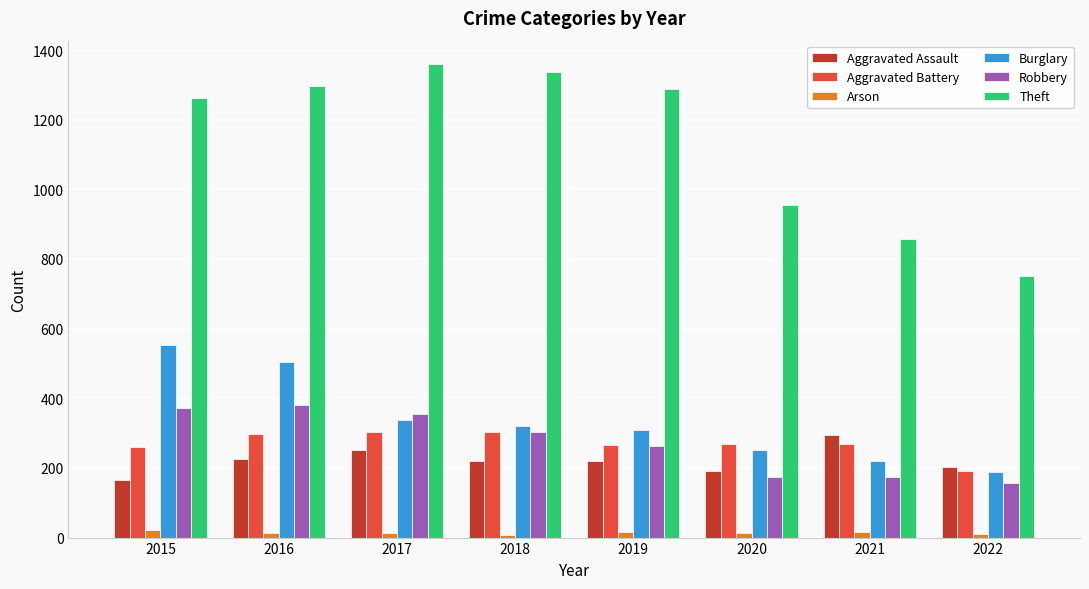

How many distinct data groups are displayed?

6